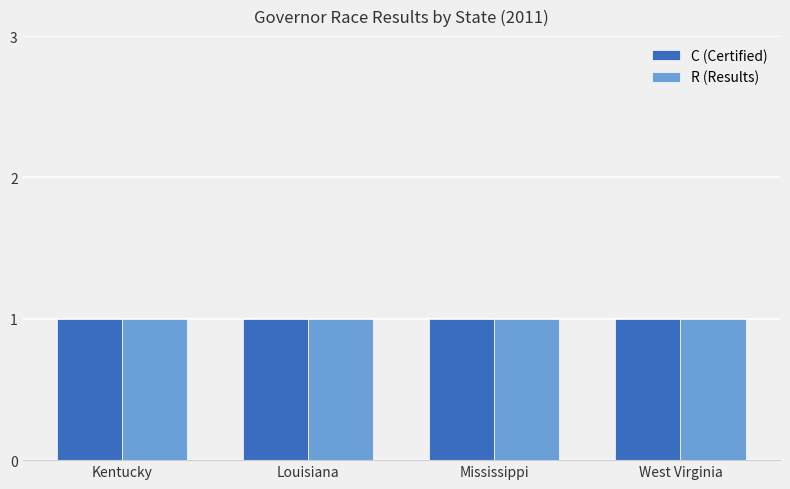

What is the label of the 2nd bar from the right?

Mississippi (R)